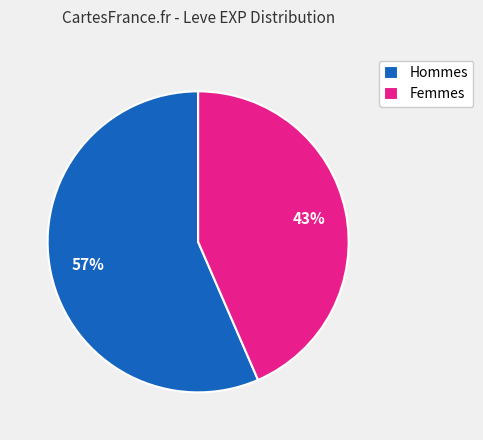

True or false: Hommes accounts for 57% of the total.

True